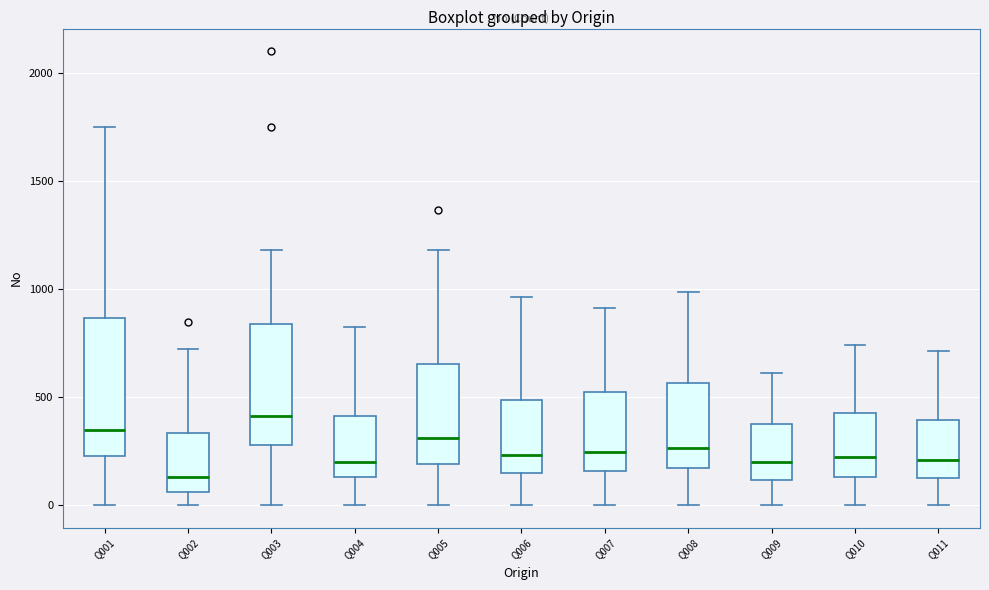

Which box's median line is the highest?

Q003